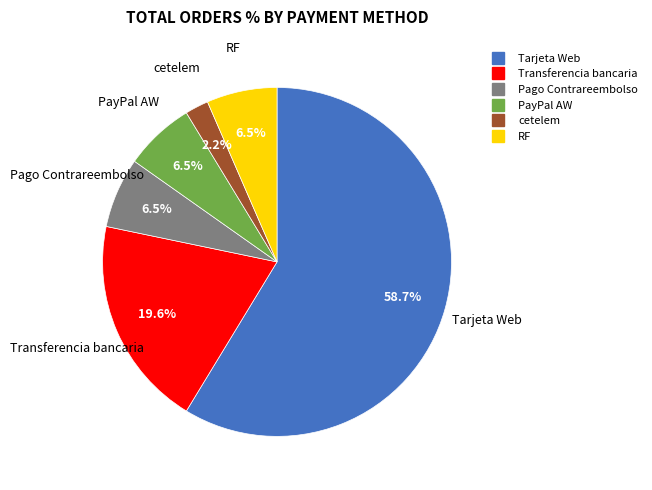

Is there a majority slice in this chart?

Yes